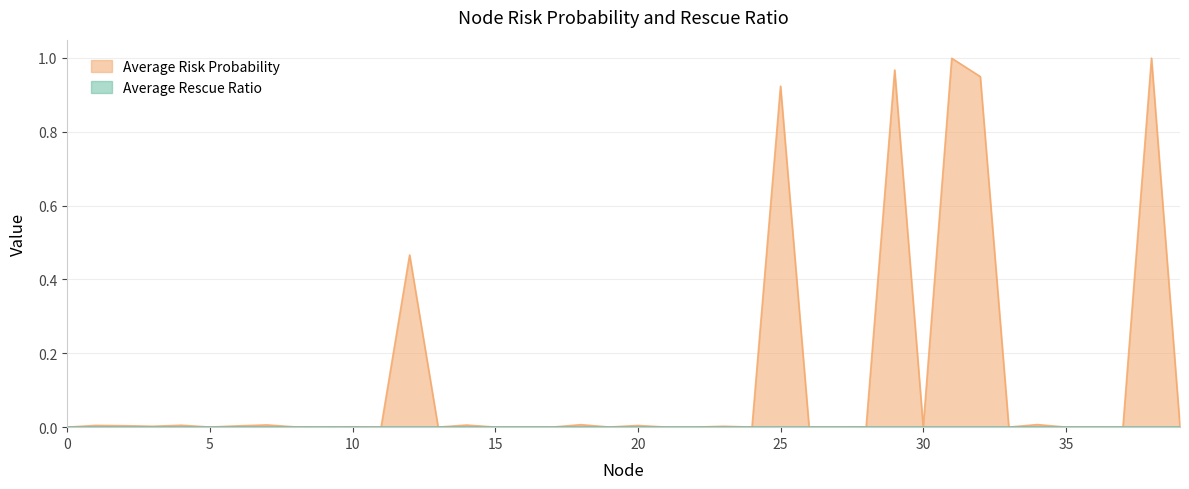

Does the chart display data point markers on the line(s)?

No